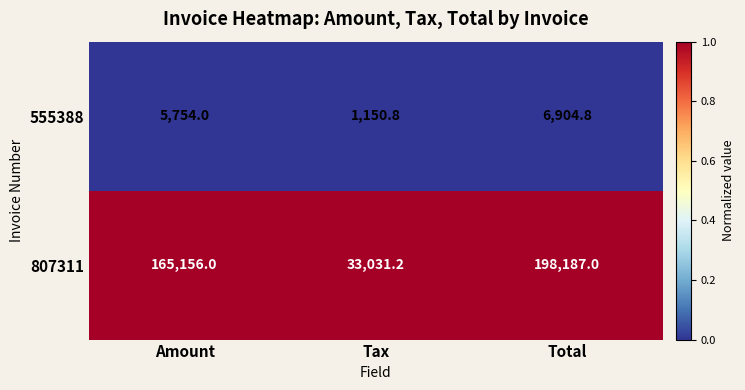

Which series has the largest range (max minus min)?

807311